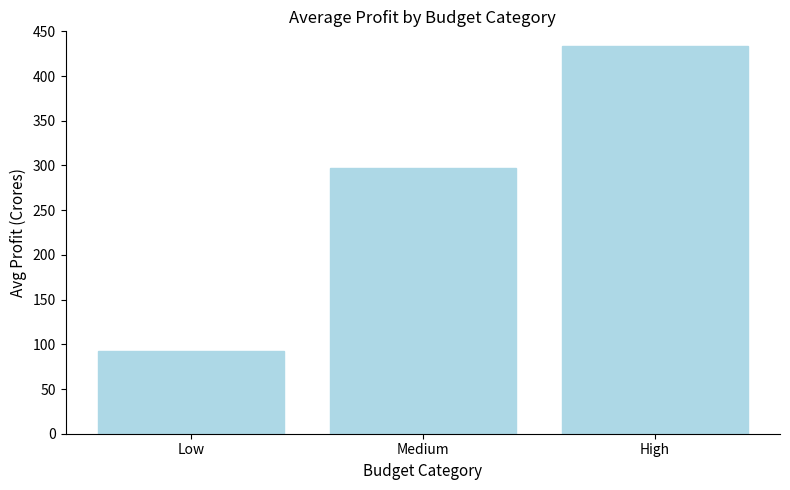

How many data points are above 297?

2